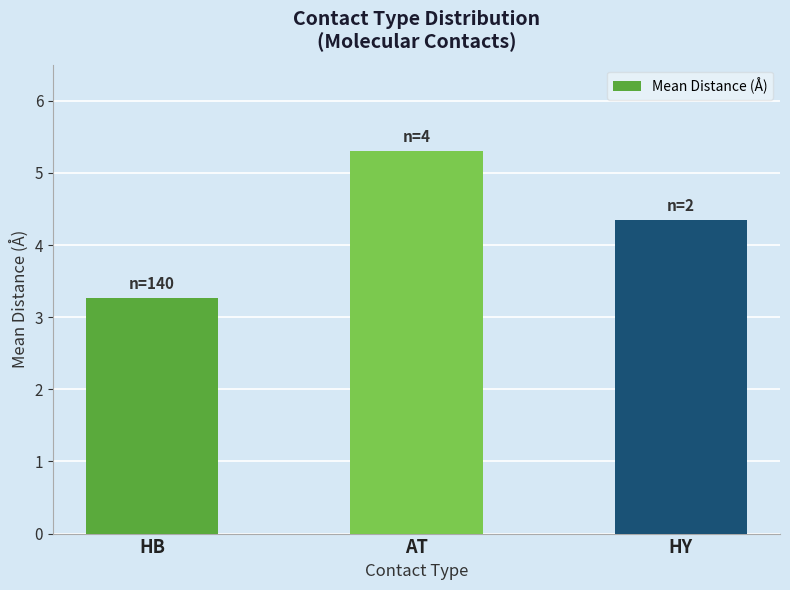

Are the bars grouped side by side (vs. stacked)?

No